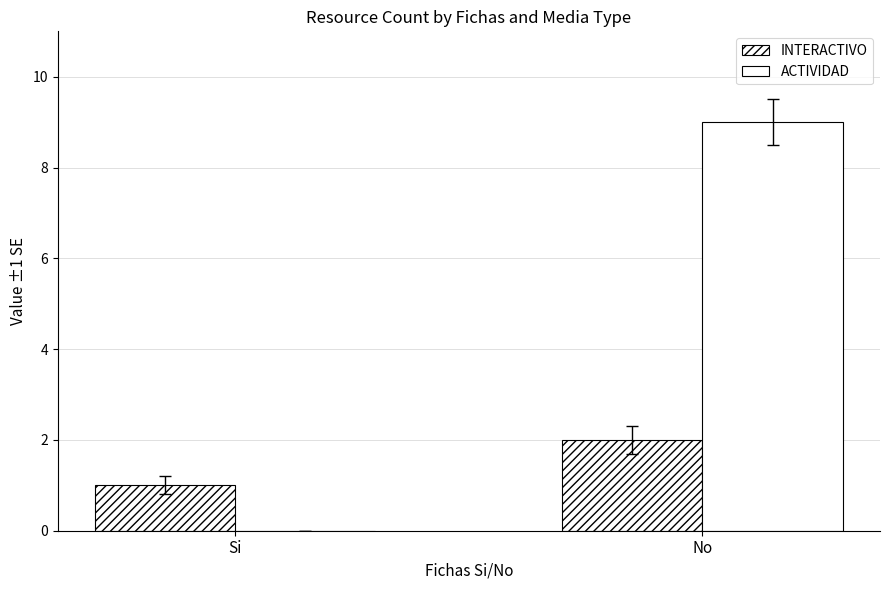

Count the number of categories in the chart.

2